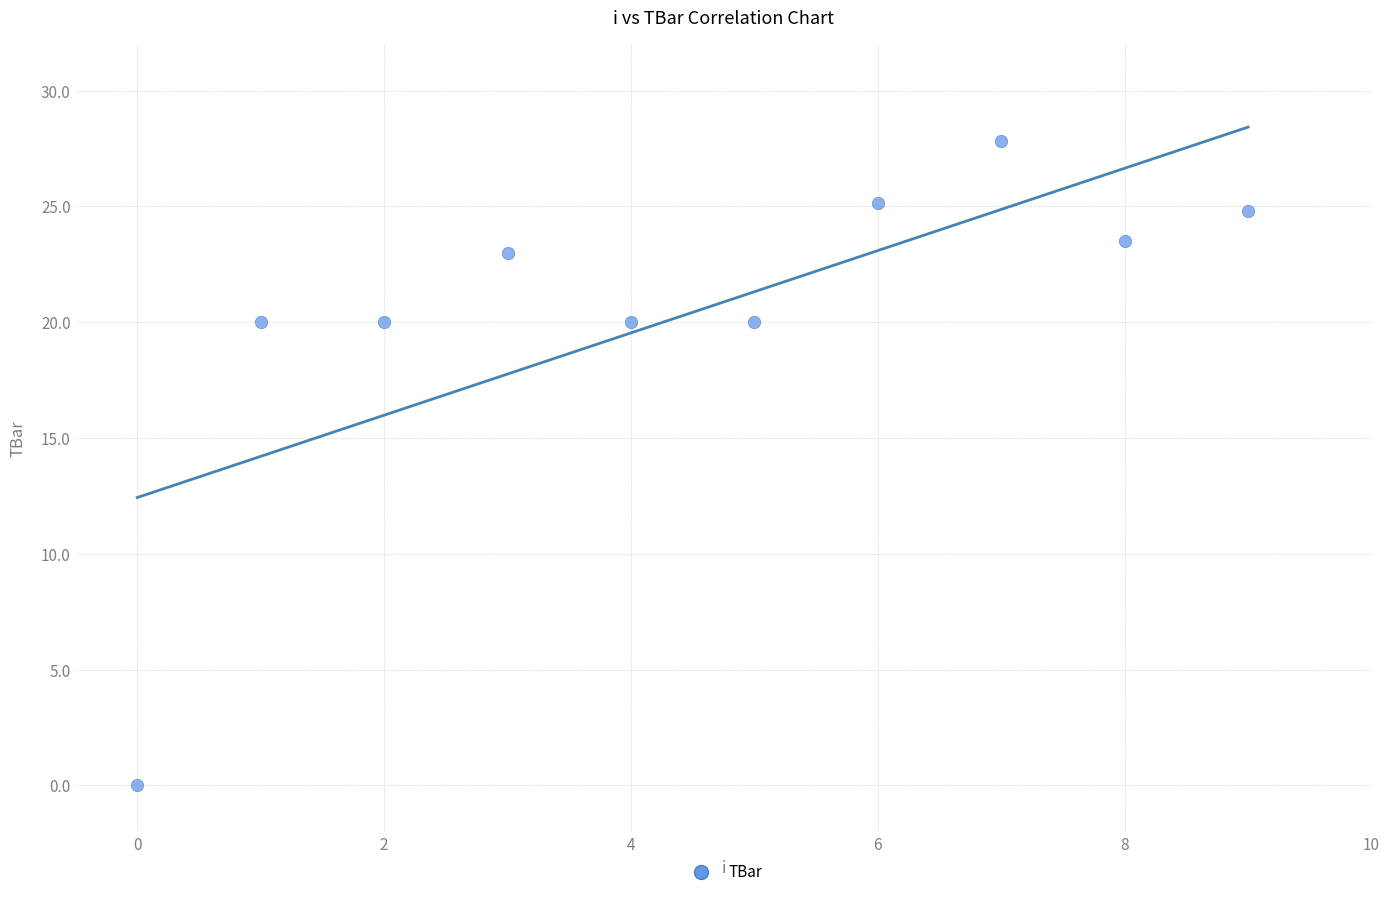

What is the range of Y values (max minus min)?

27.8